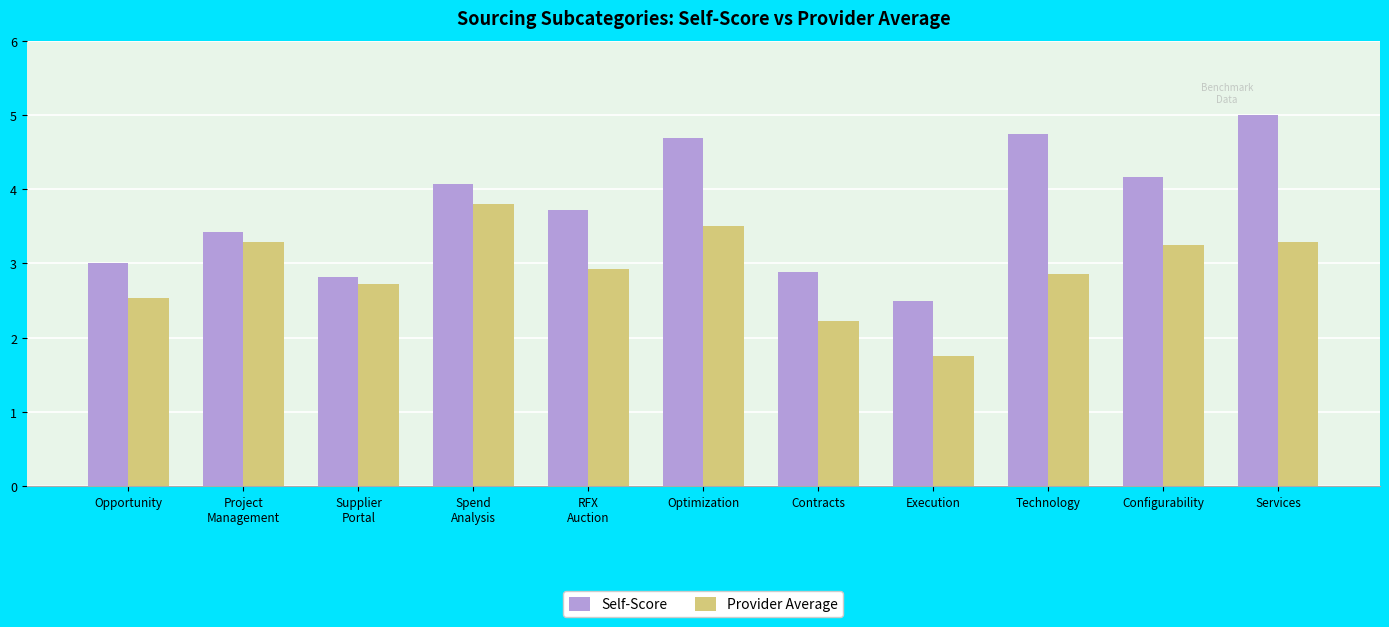

At Opportunity, list the series in order from smallest to largest.

Provider Average, Self-Score